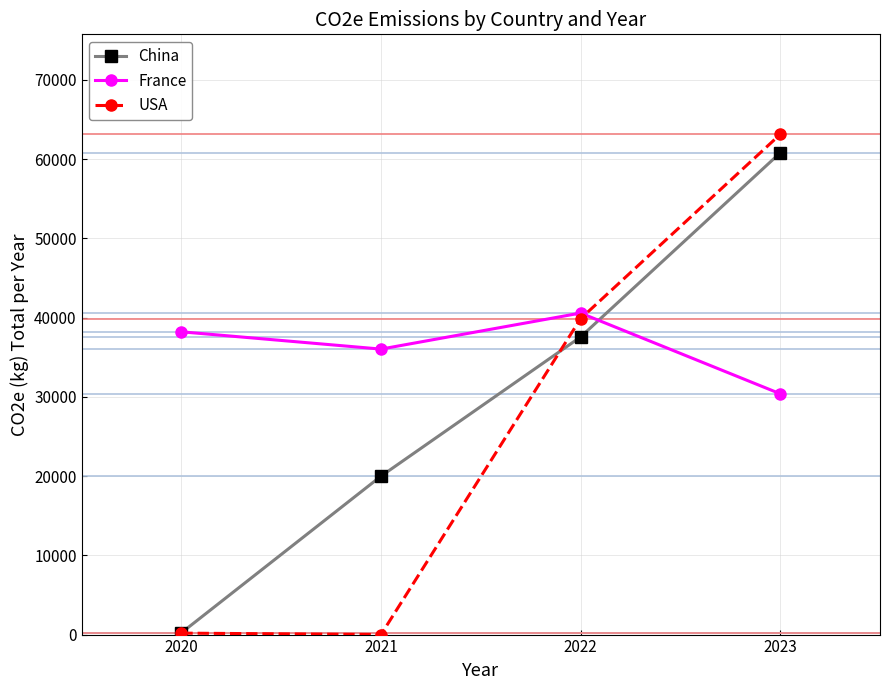

The France series shows 13313.1 at 2021. True or false?

False